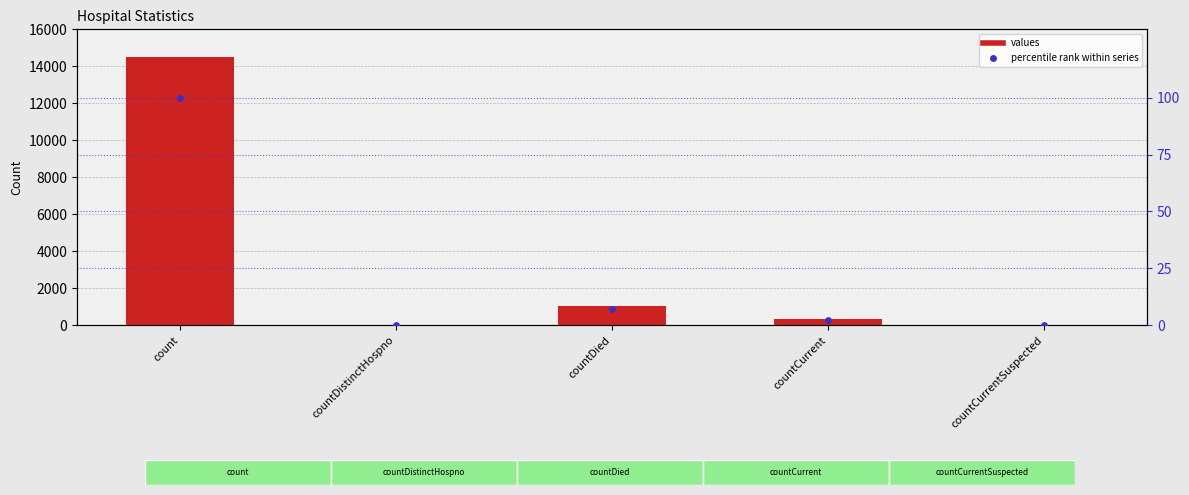

What is the total value across all series at count?

14588.0